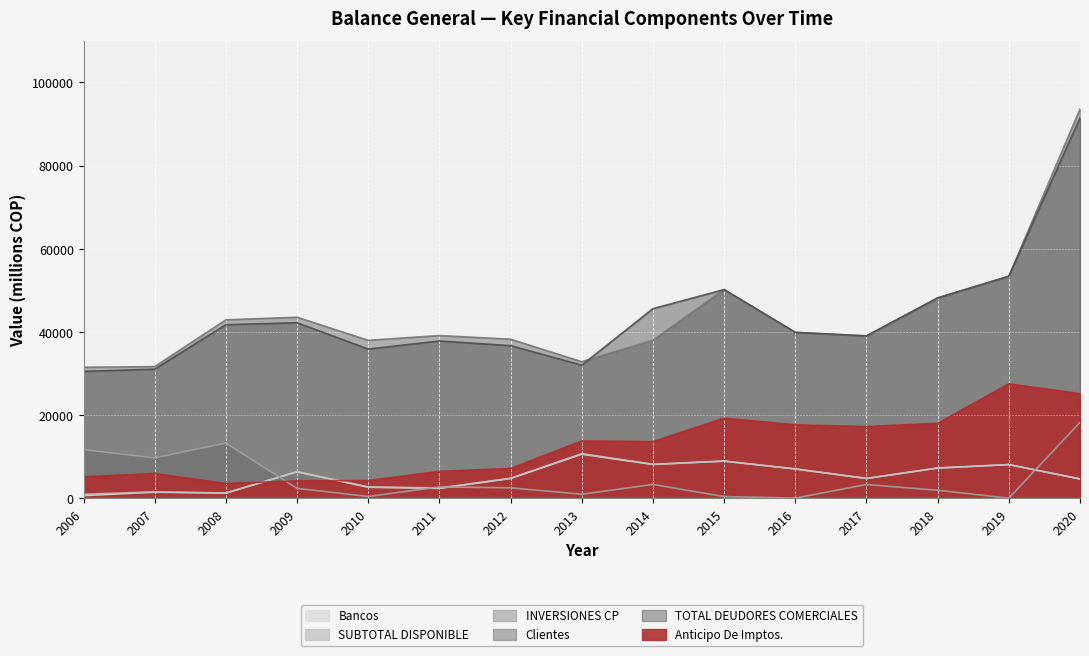

Is the value of Bancos at 2010 greater than the value of INVERSIONES CP at 2020?

No